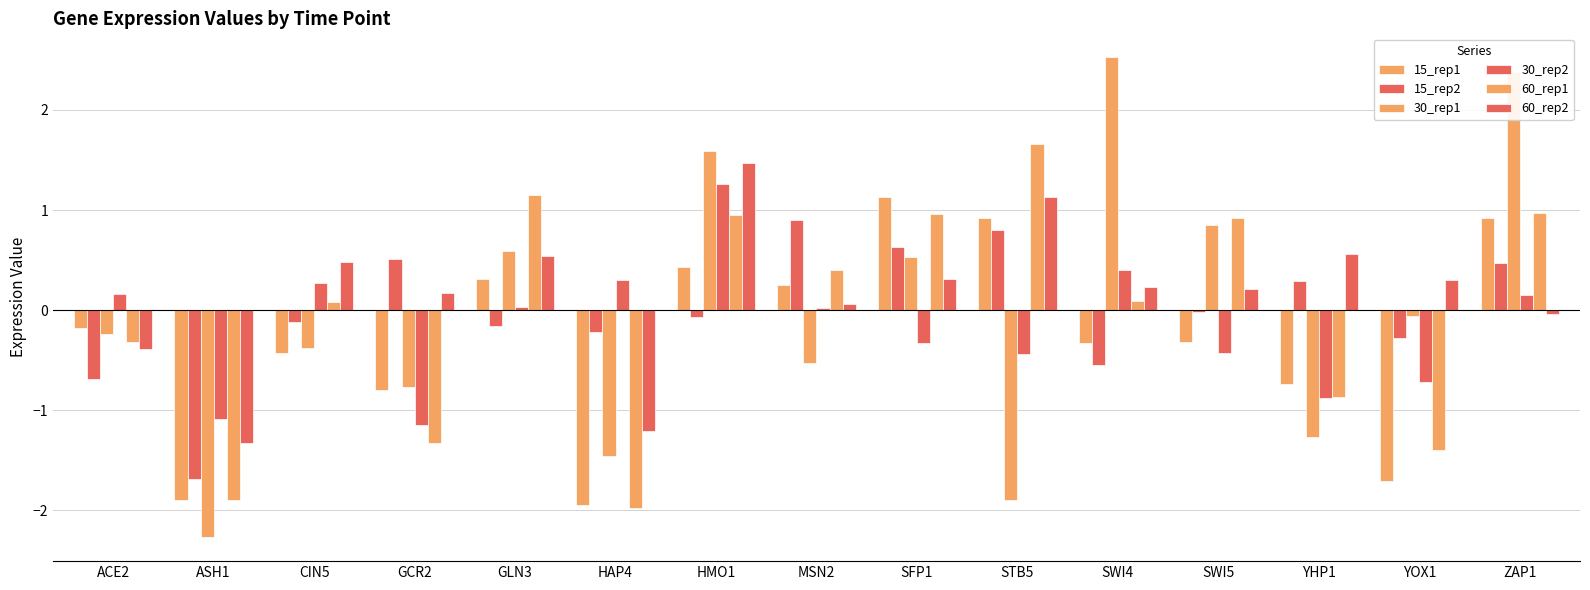

What is the difference between the maximum and minimum values in the 60_rep2 series?

2.8